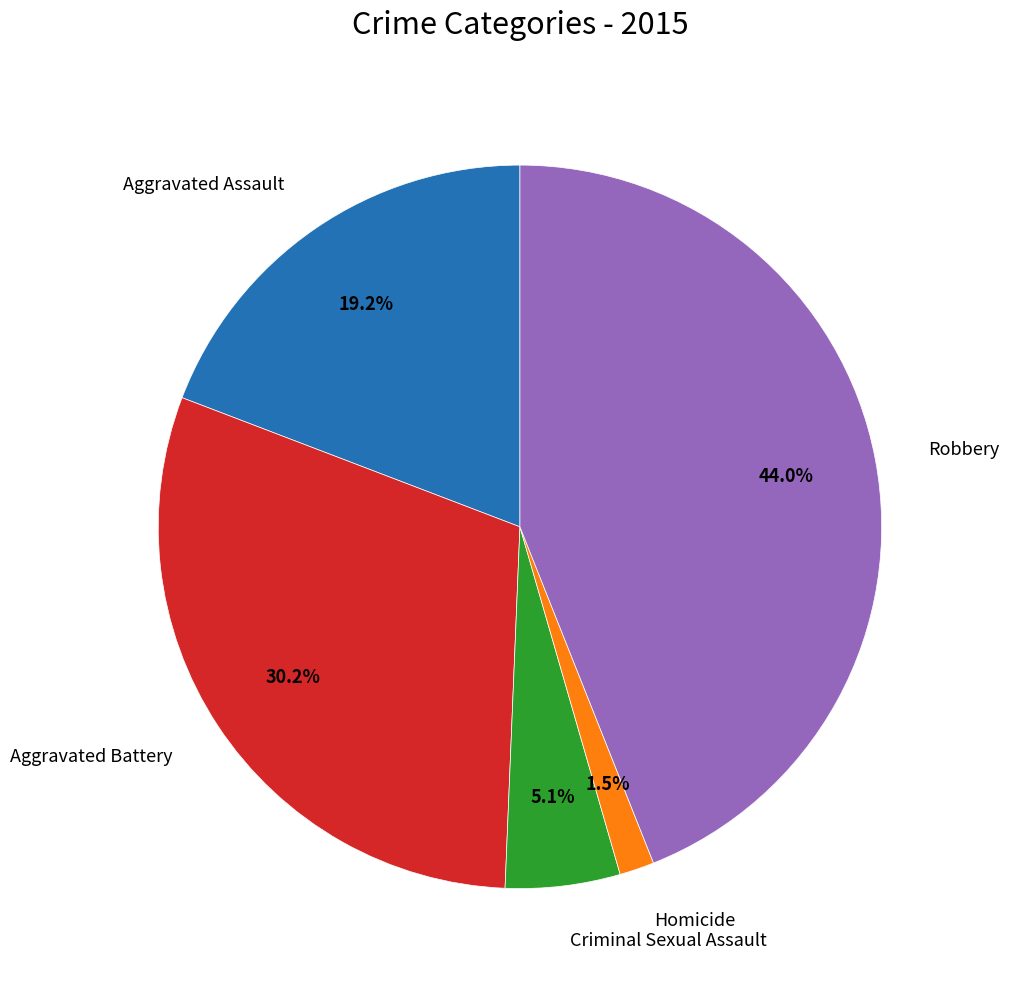

Does any single category account for the majority?

No